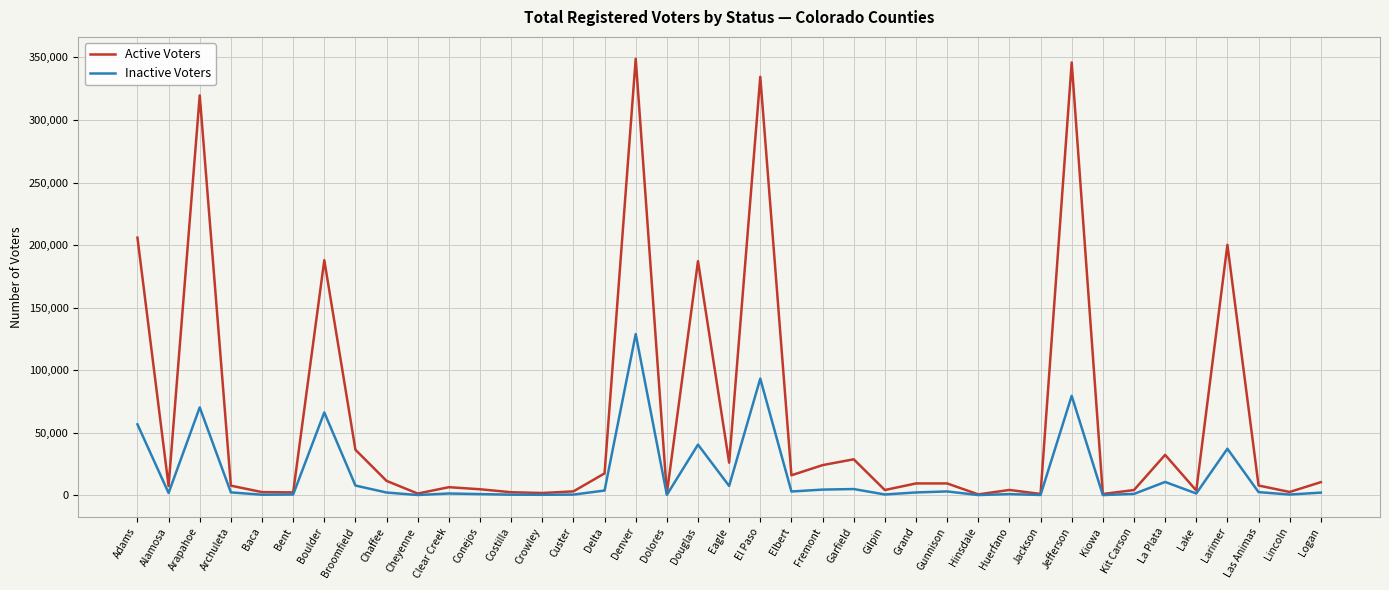

Is the value of Active Voters at Cheyenne greater than the value of Inactive Voters at Arapahoe?

No